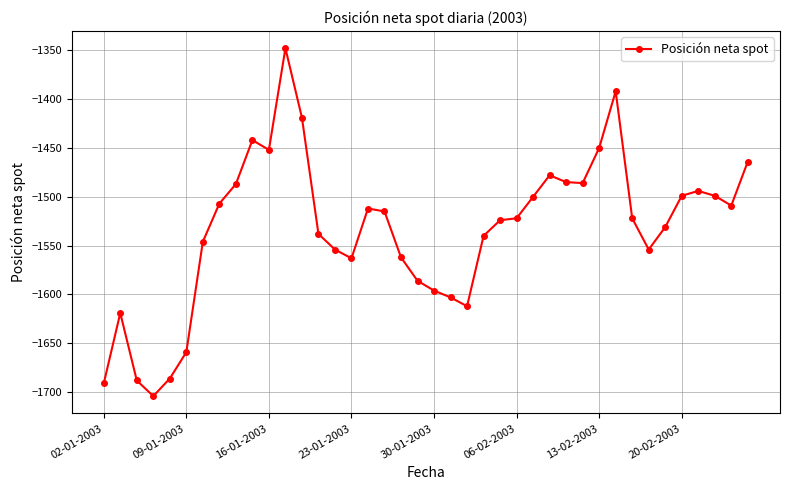

True or false: there are more than 0 points higher than both neighbors.

True